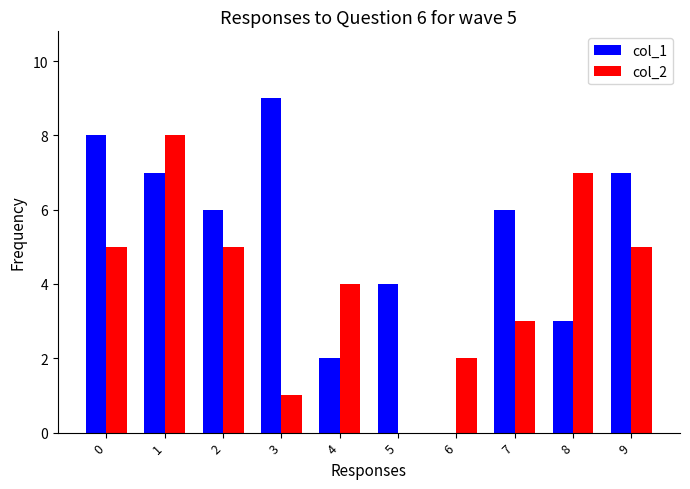

Between 6 and 8, which series saw the biggest shift?

col_2